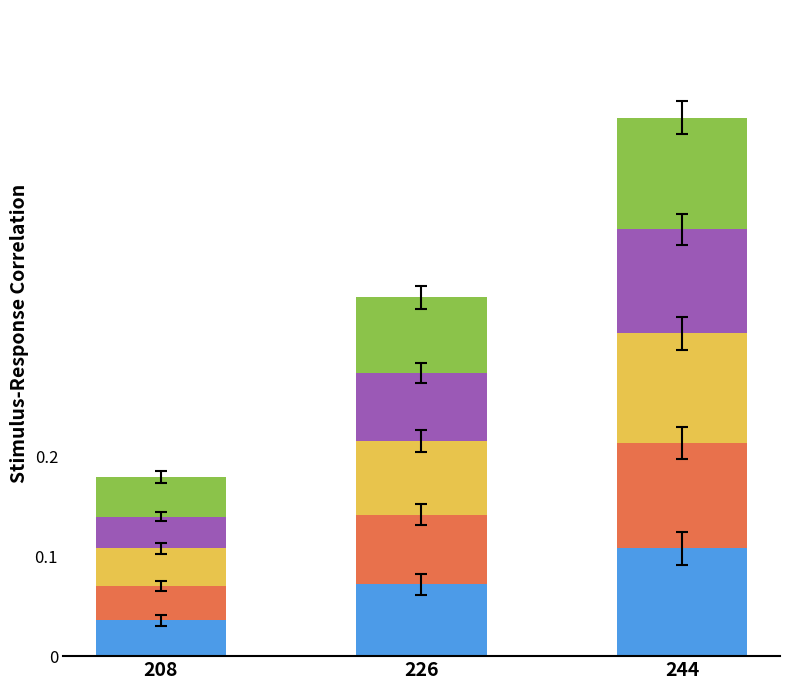

At which category is the sum across all series the highest?

244